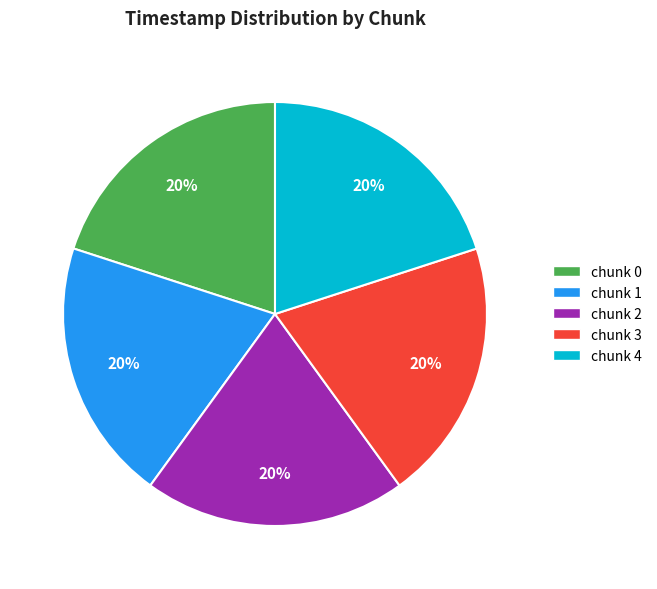

Count the number of slices in the pie.

5